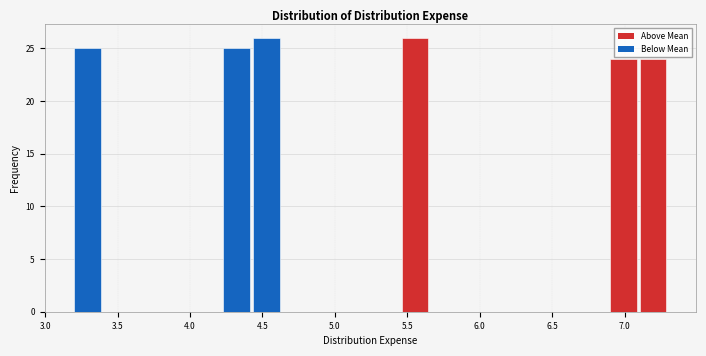

How tall is the bar that spans 5.45 to 5.65 on the x-axis? Neither the bar edges nor the heights are printed on the chart, so give them approximately, as read against the axes.

26